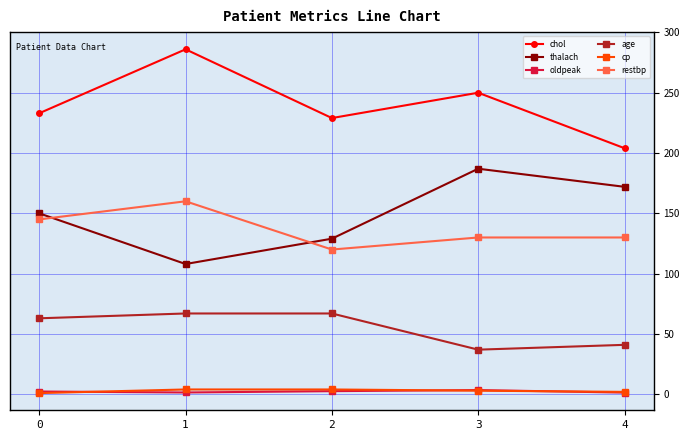

What is the difference between the second highest and minimum values in the restbp series?

25.0